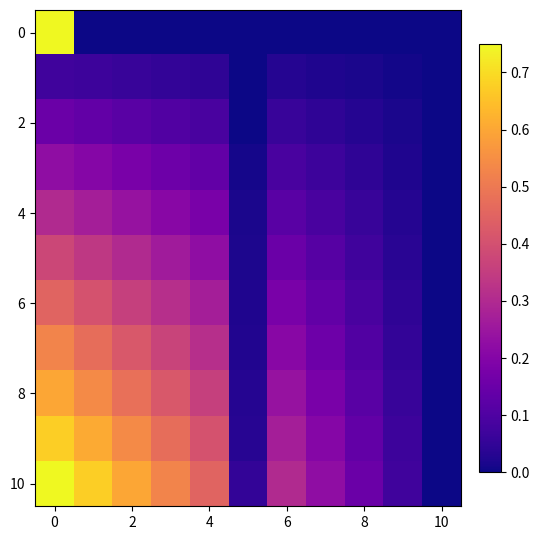

How many distinct data groups are displayed?

11